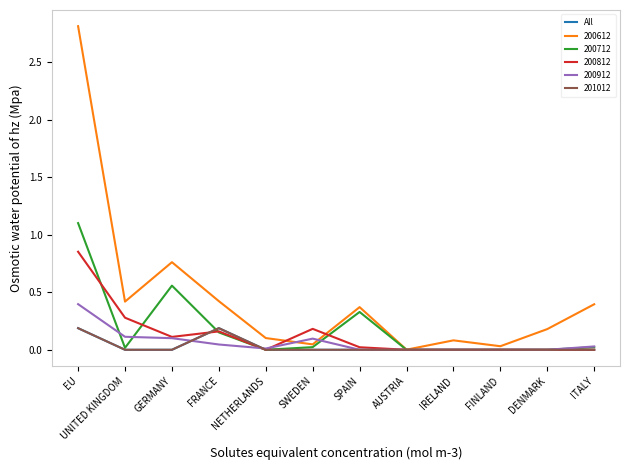

How many categories are shown in the chart?

12